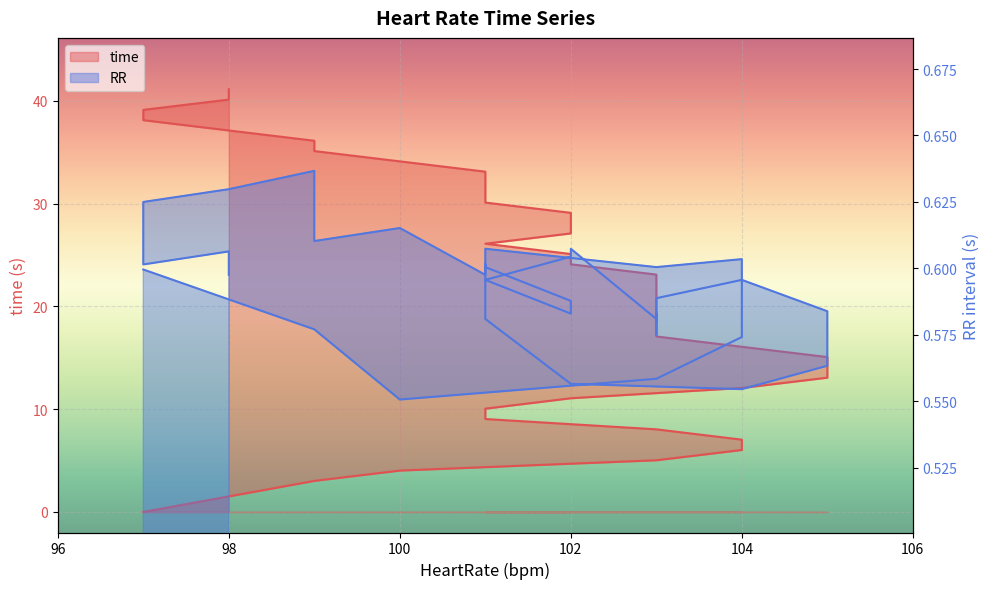

What are all the series names shown in the legend?

time, RR